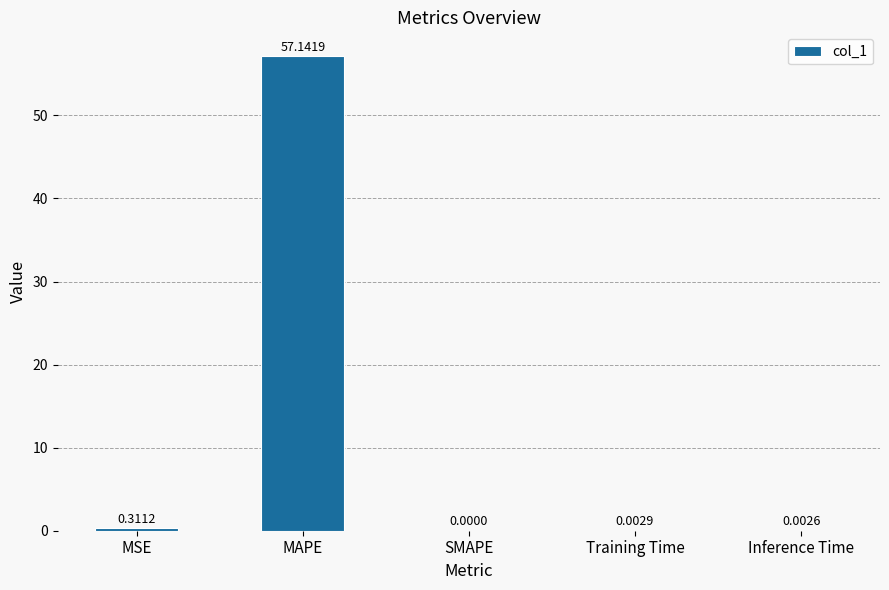

At which category does the chart reach its peak across all series?

MAPE